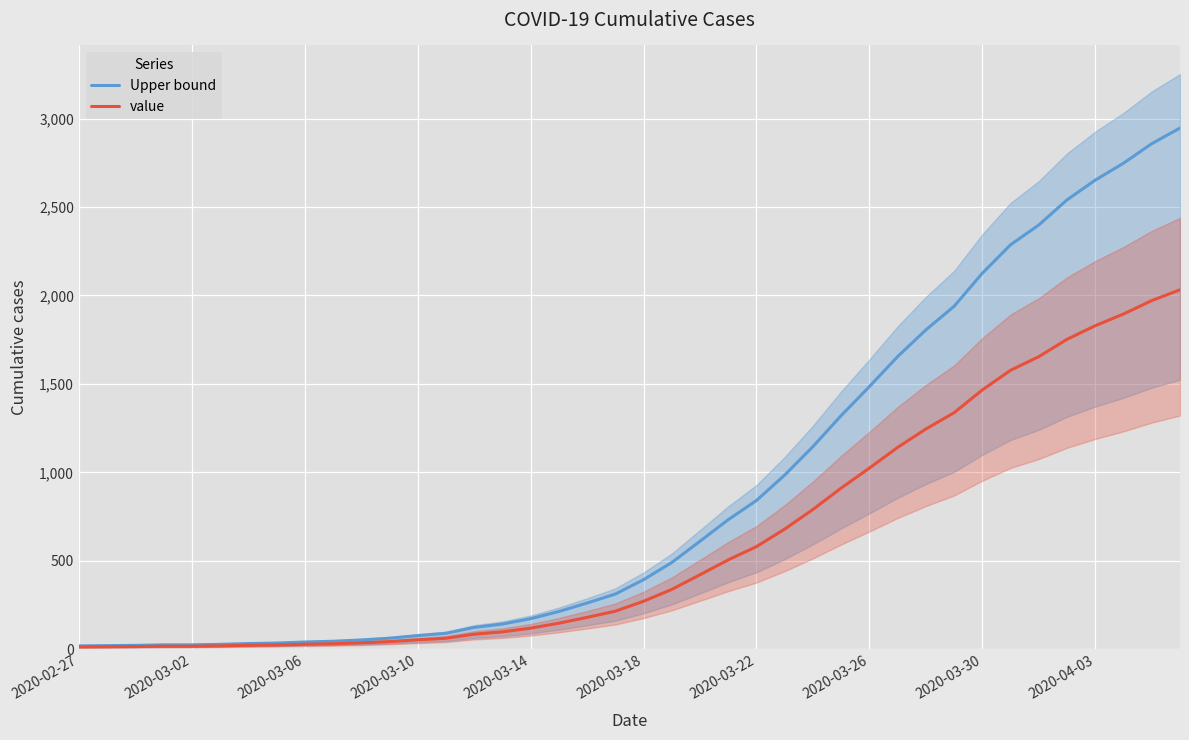

What position from the left is 22?

23